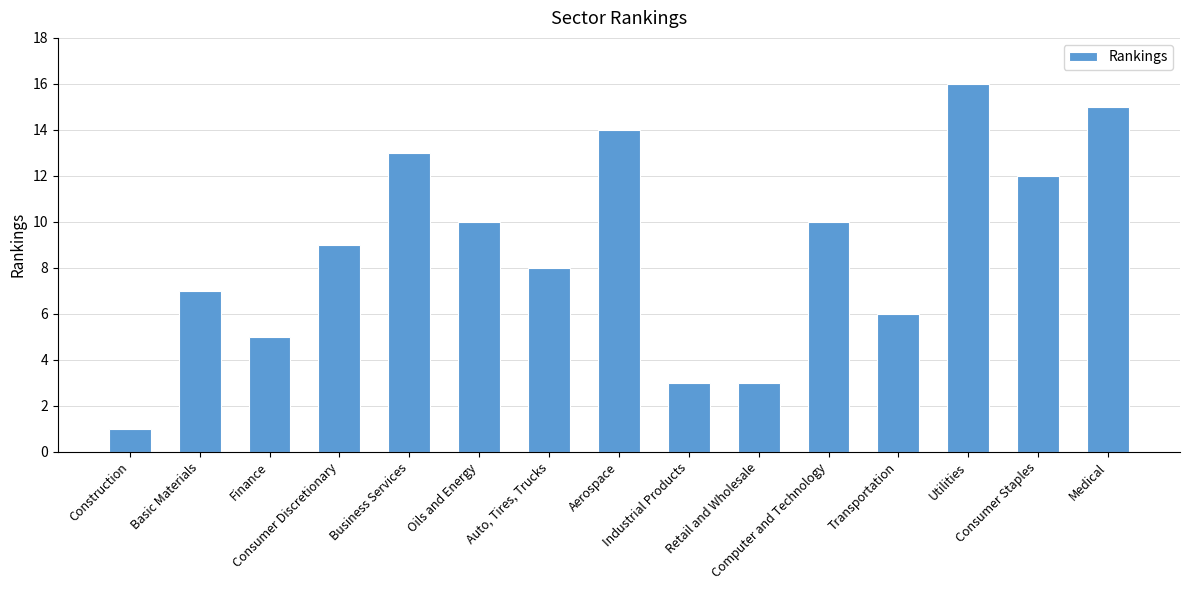

Is it true that the value at Oils and Energy is 10?

True